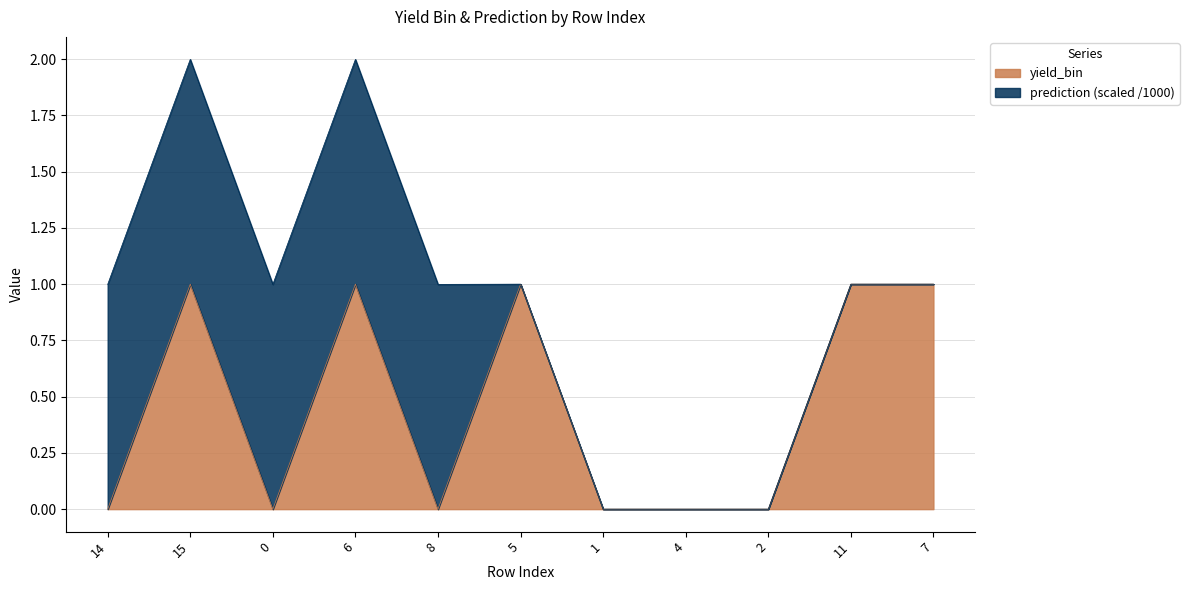

Is it true that yield_bin equals -0.5 at 8?

False